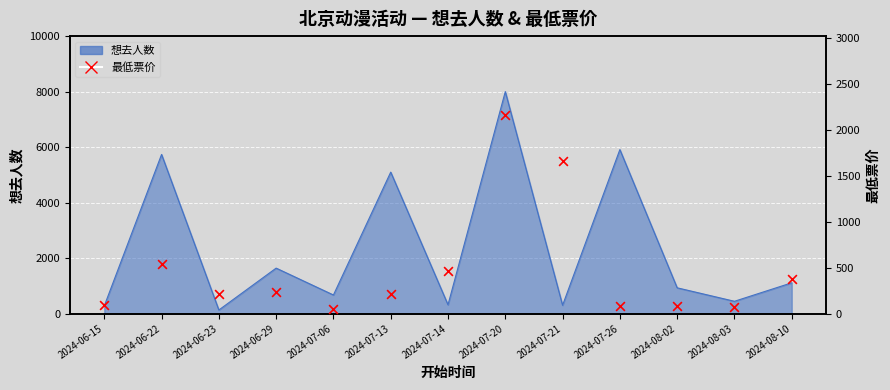

What is the change in value from 2024-06-15 to 2024-07-13?

+126.6